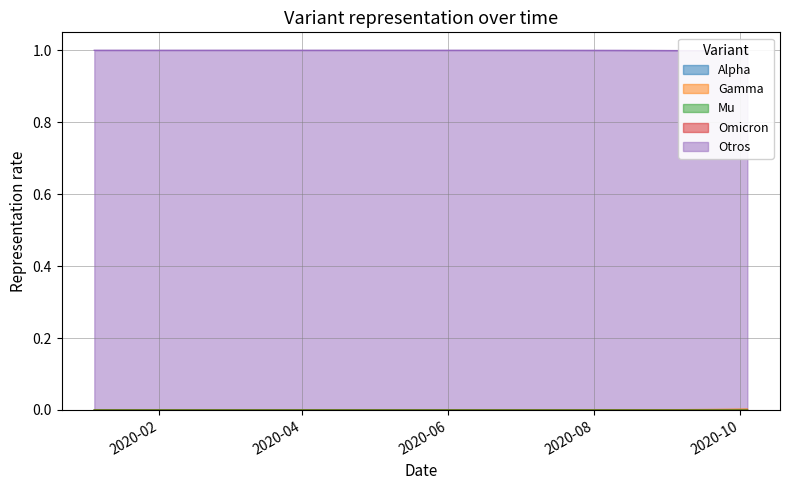

True or false: Alpha has a value of 0.0 at 16.

False